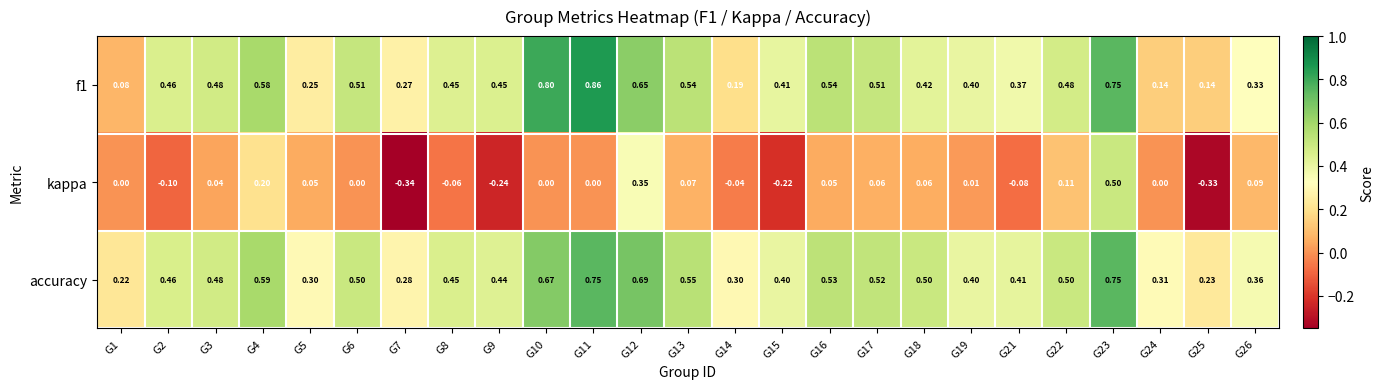

Which series has the largest range (max minus min)?

kappa